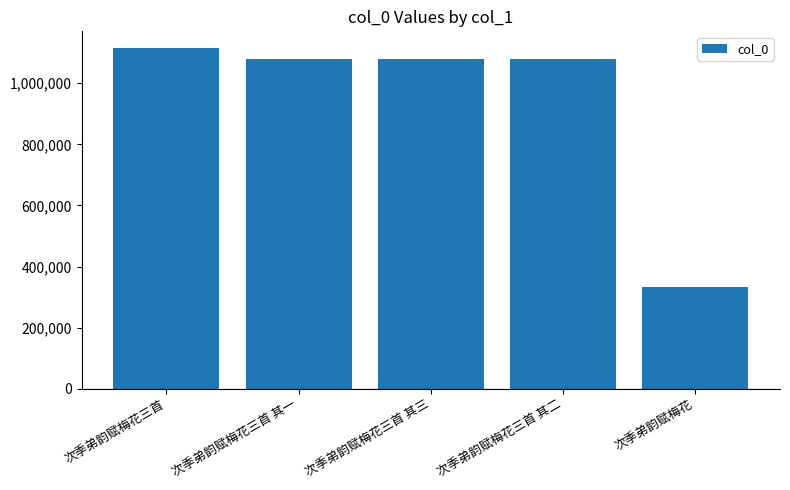

What is the change in value from 次季弟韵赋梅花三首 其一 to 次季弟韵赋梅花三首 其三?

+2